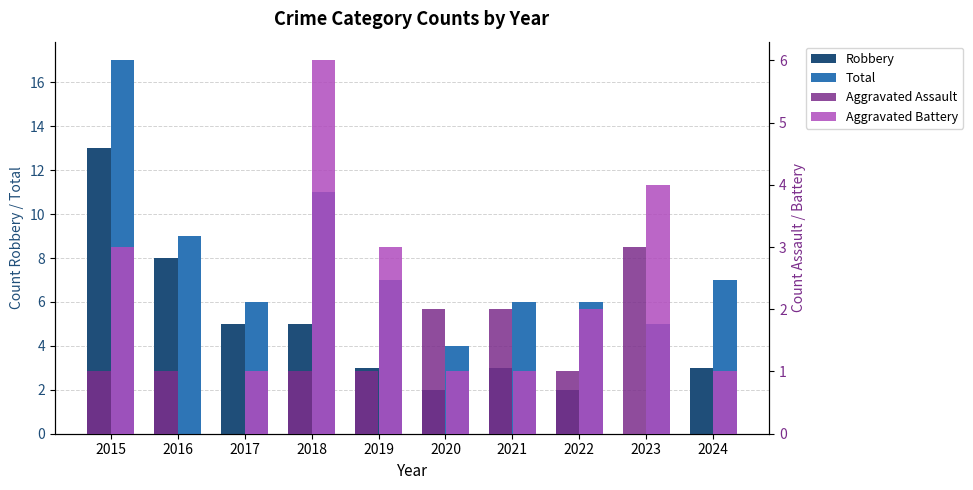

What is the average value of the Aggravated Battery series?

2